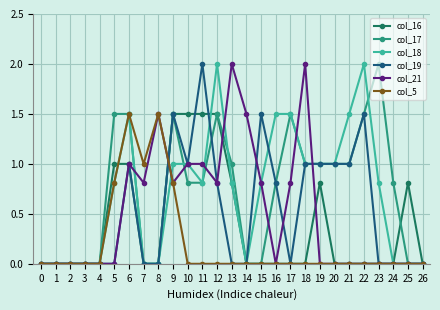

Between 4 and 18, which series saw the biggest shift?

col_21